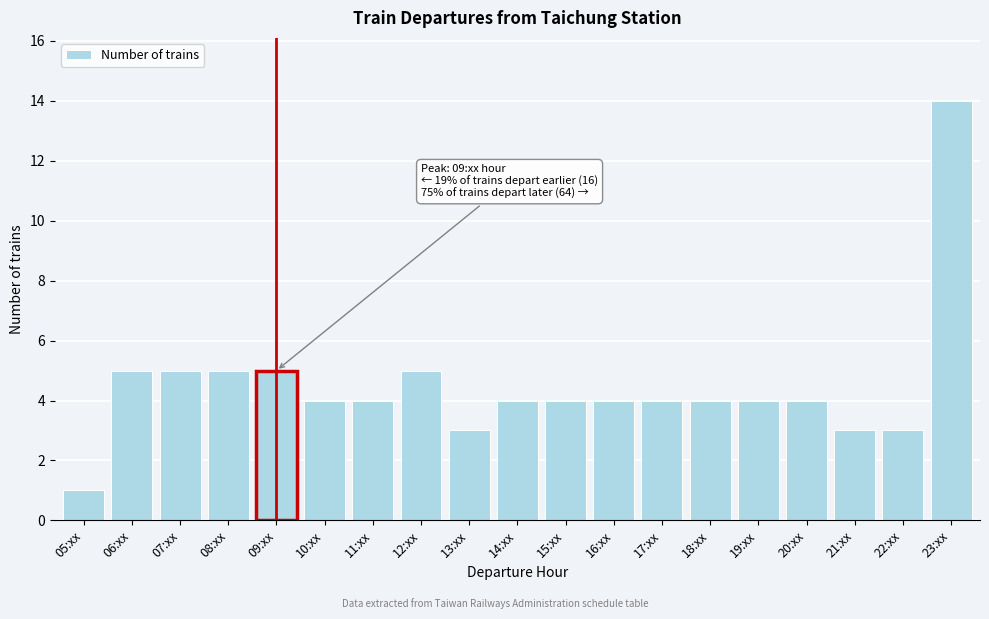

Reading left to right, list all the values displayed in this chart.

1	5	5	5	5	4	4	5	3	4	4	4	4	4	4	4	3	3	14